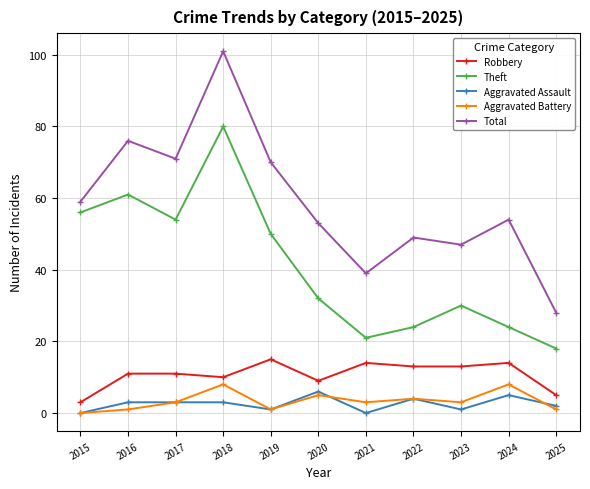

Does the chart have visible grid lines?

Yes